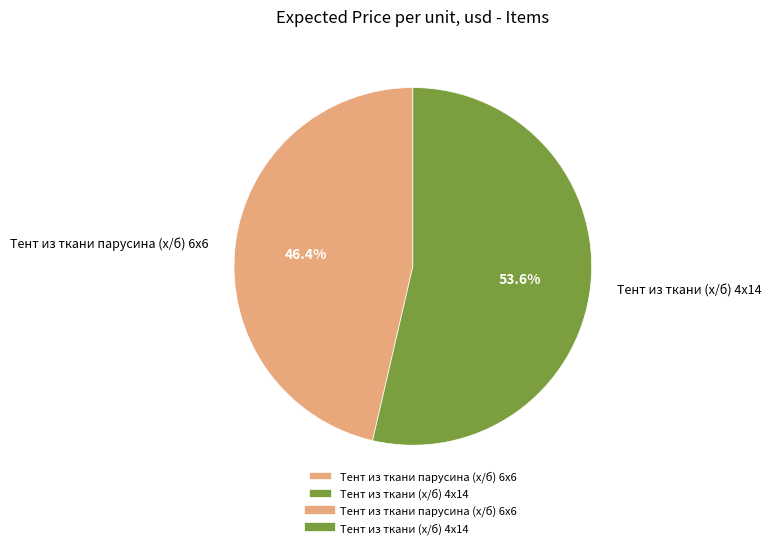

To the nearest percent, what is the difference between the largest and smallest slice percentages?

7%